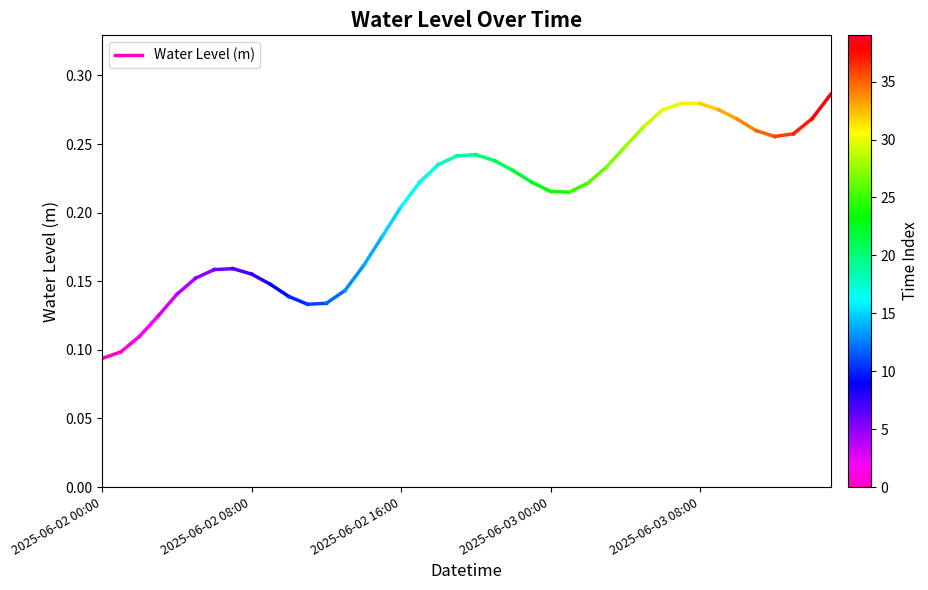

How many lines are shown in the chart?

1